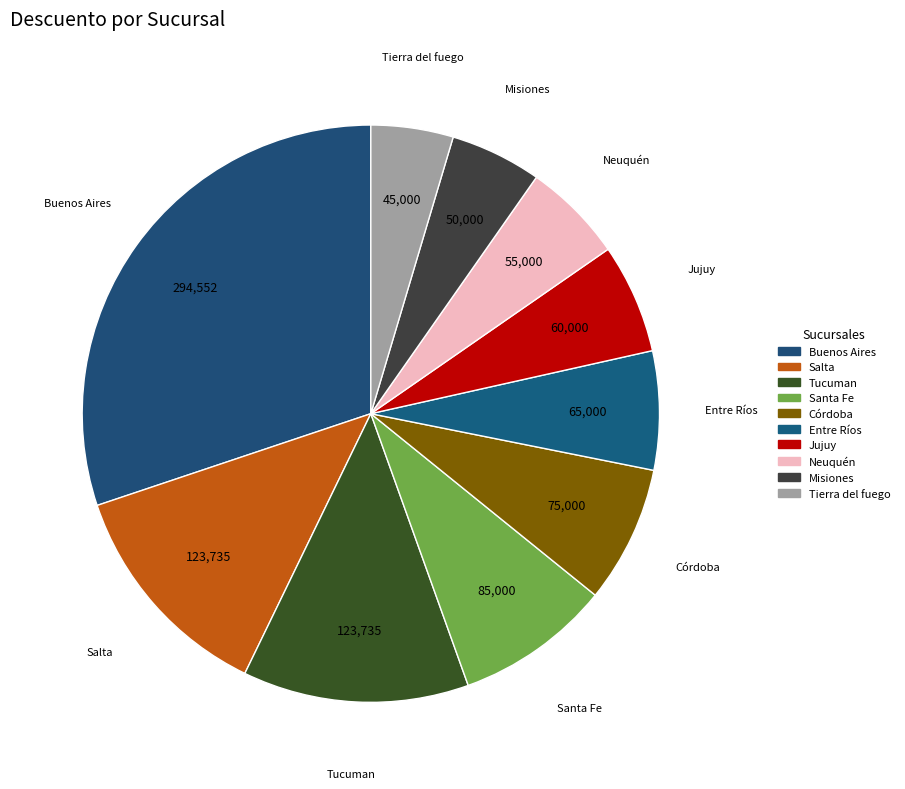

Count the number of slices in the pie.

10